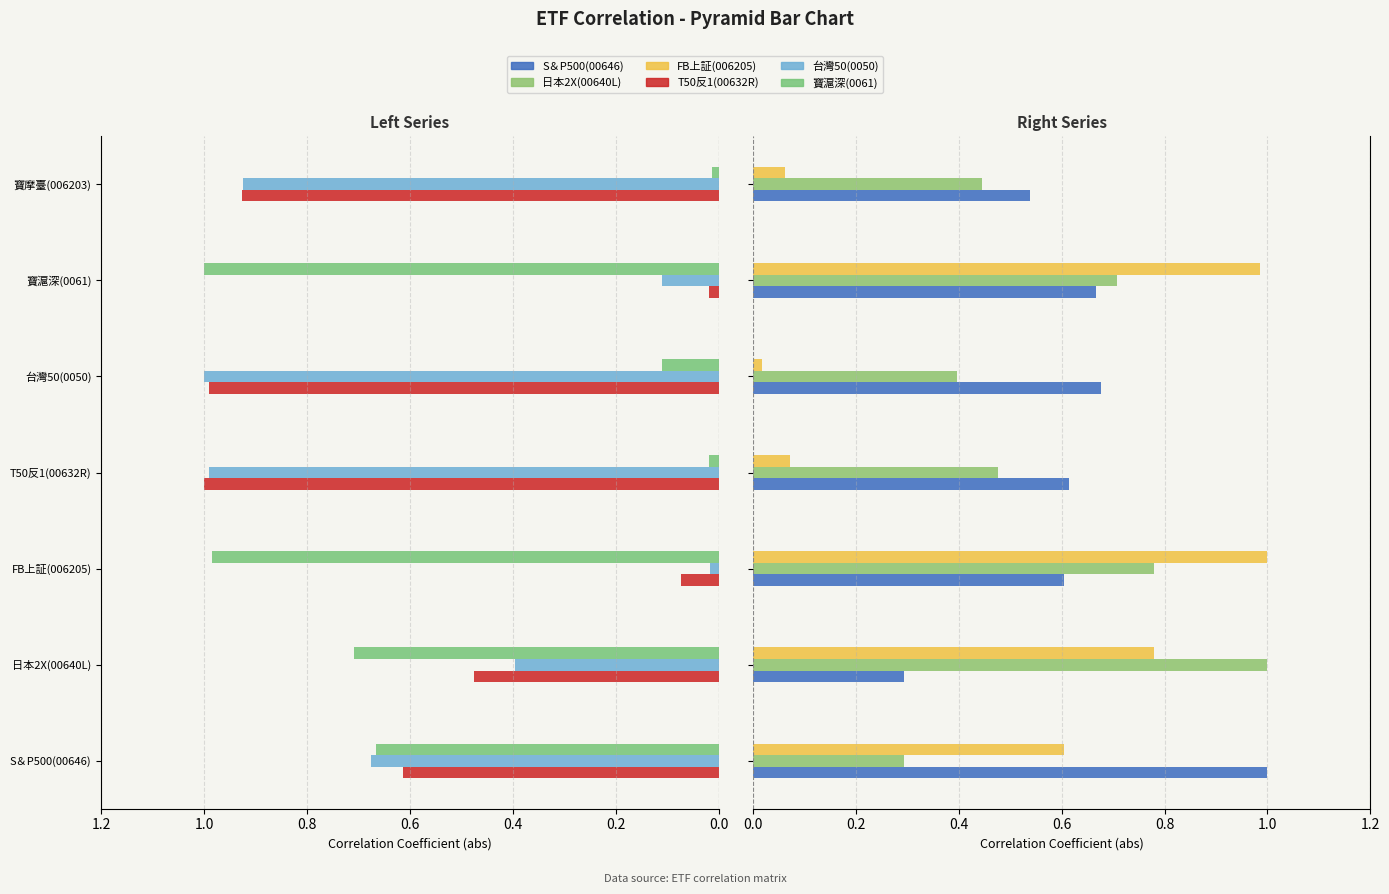

List the series in order of their peak value, highest first.

T50反1(00632R), 台灣50(0050), 寶滬深(0061), S＆P500(00646), 日本2X(00640L), FB上証(006205)